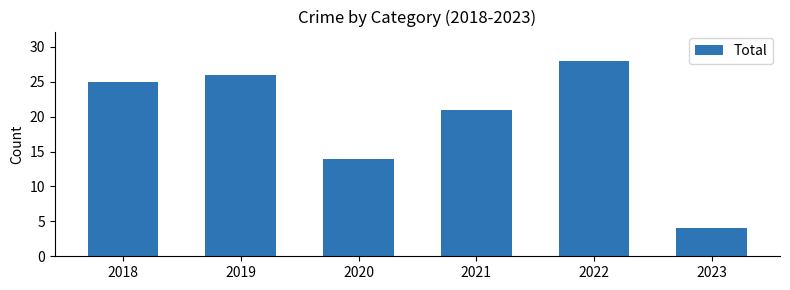

What is the difference between the second highest and second lowest values?

12